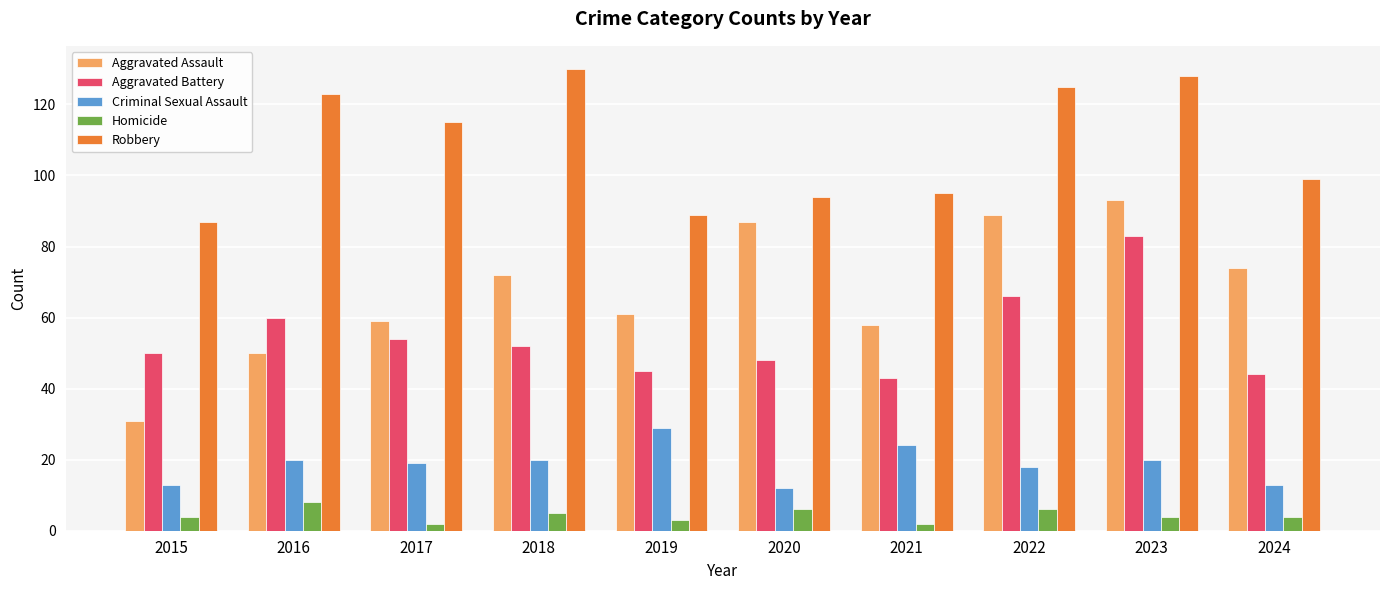

Which series has the widest spread of values?

Aggravated Assault